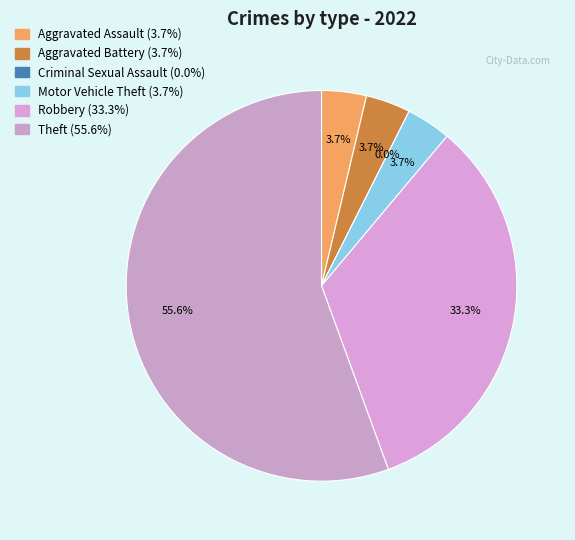

Which category has the biggest portion of the pie?

Theft